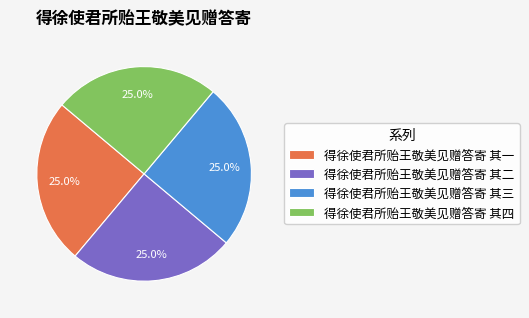

What is the ratio of the value at 得徐使君所贻王敬美见赠答寄 其二 to the value at 得徐使君所贻王敬美见赠答寄 其一?

1.0